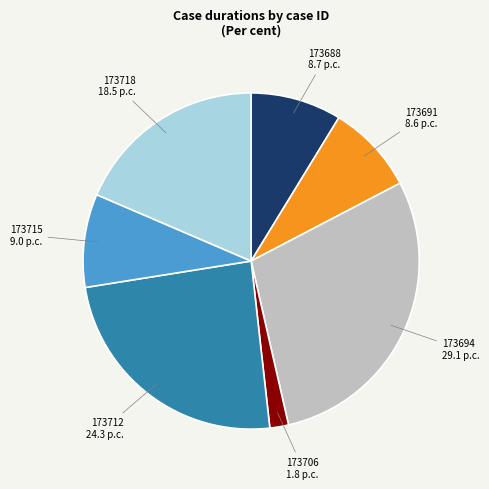

Do 173712 and 173718 together represent more than half of the pie?

No